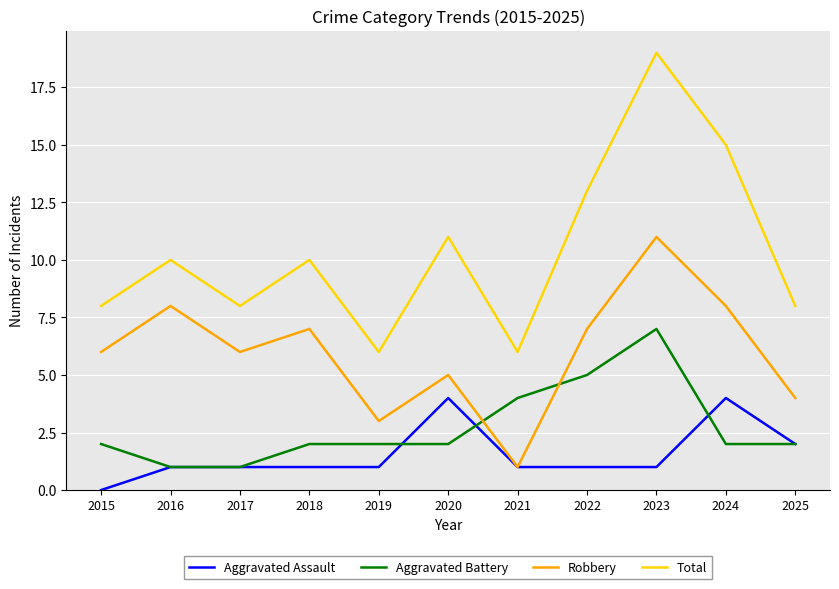

At which category does Robbery reach its first local peak?

2016